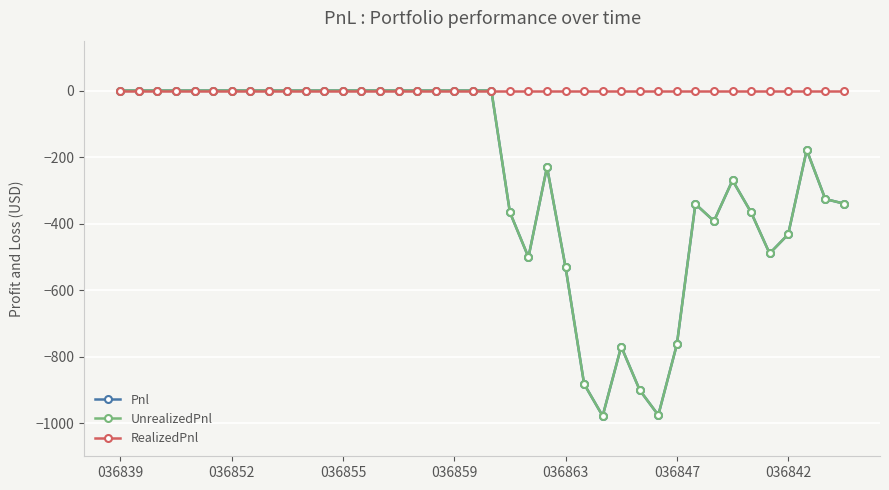

Does the chart have visible grid lines?

Yes